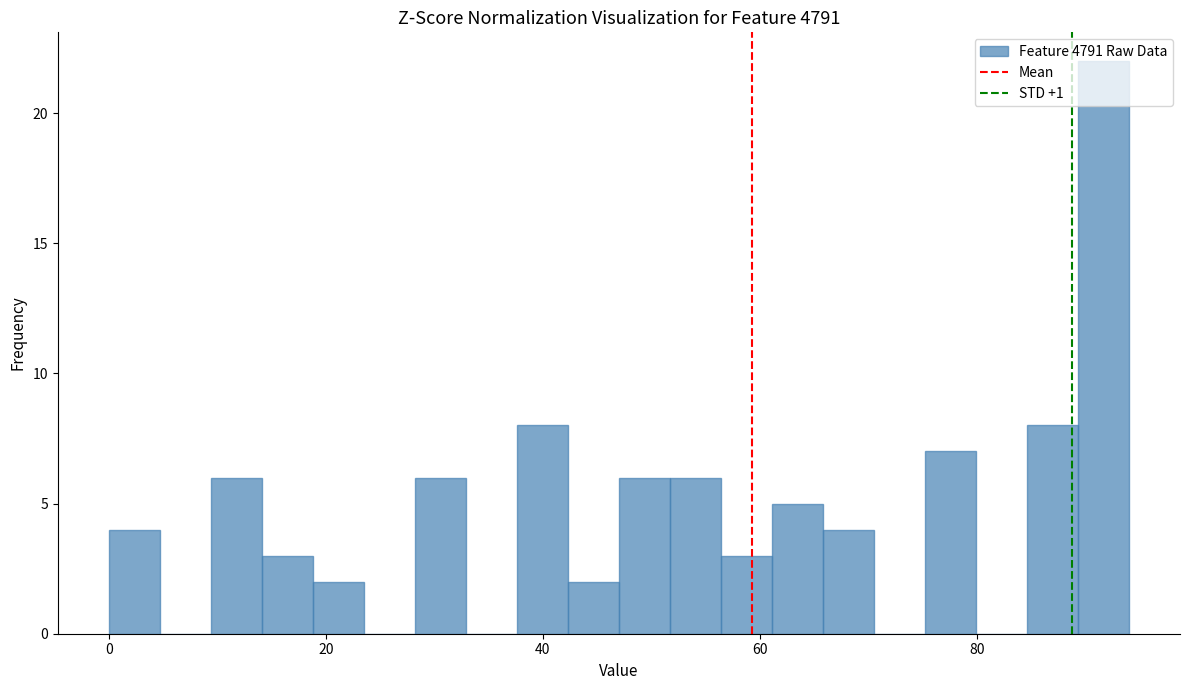

Around what value on the x-axis is the tallest bar? Give the approximate position of its centre, as read against the axis.

92